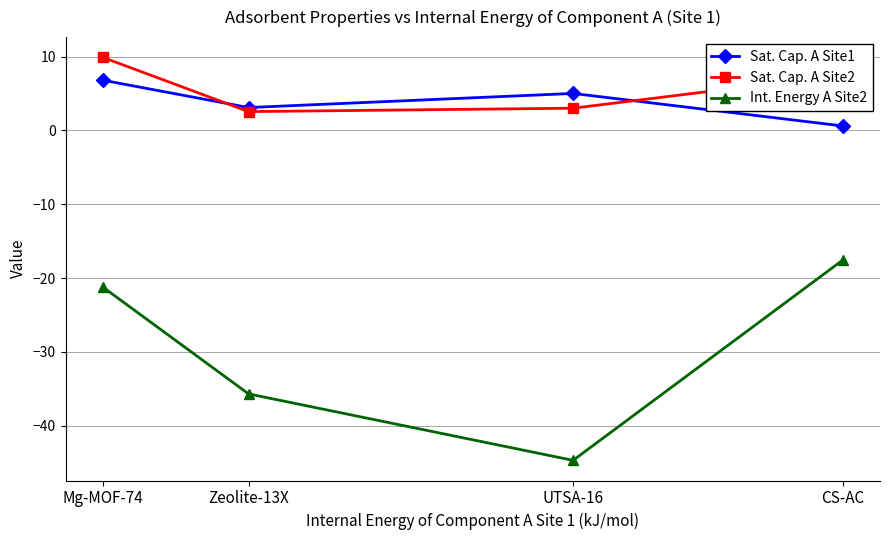

Rank the series at Mg-MOF-74 from highest to lowest value.

Sat. Cap. A Site2, Sat. Cap. A Site1, Int. Energy A Site2